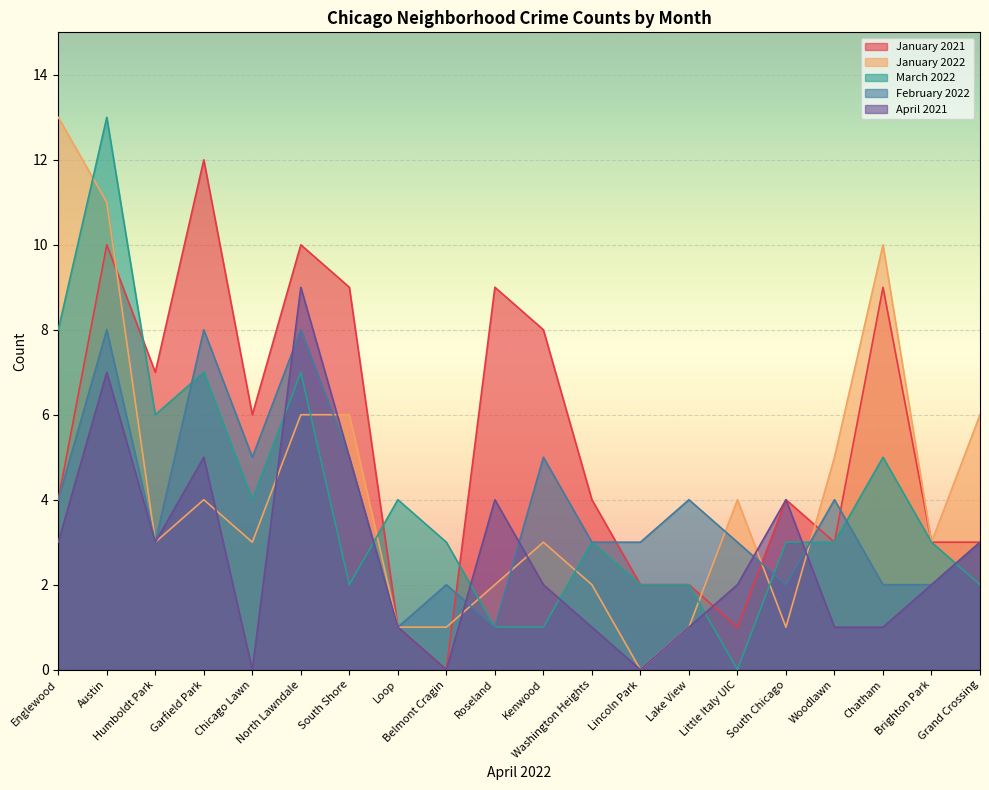

At which label is February 2022 closest to 4?

Englewood